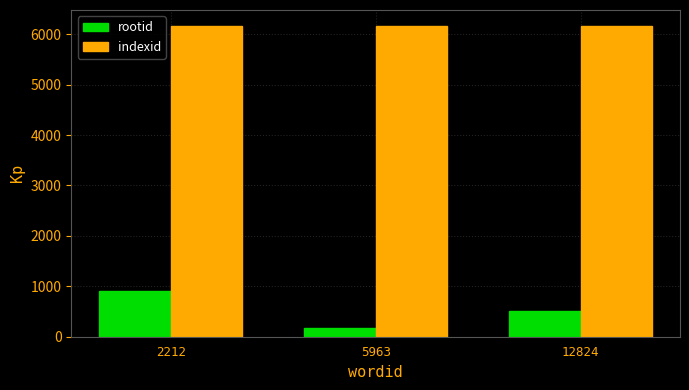

The indexid series shows 6172 at 2212. True or false?

True